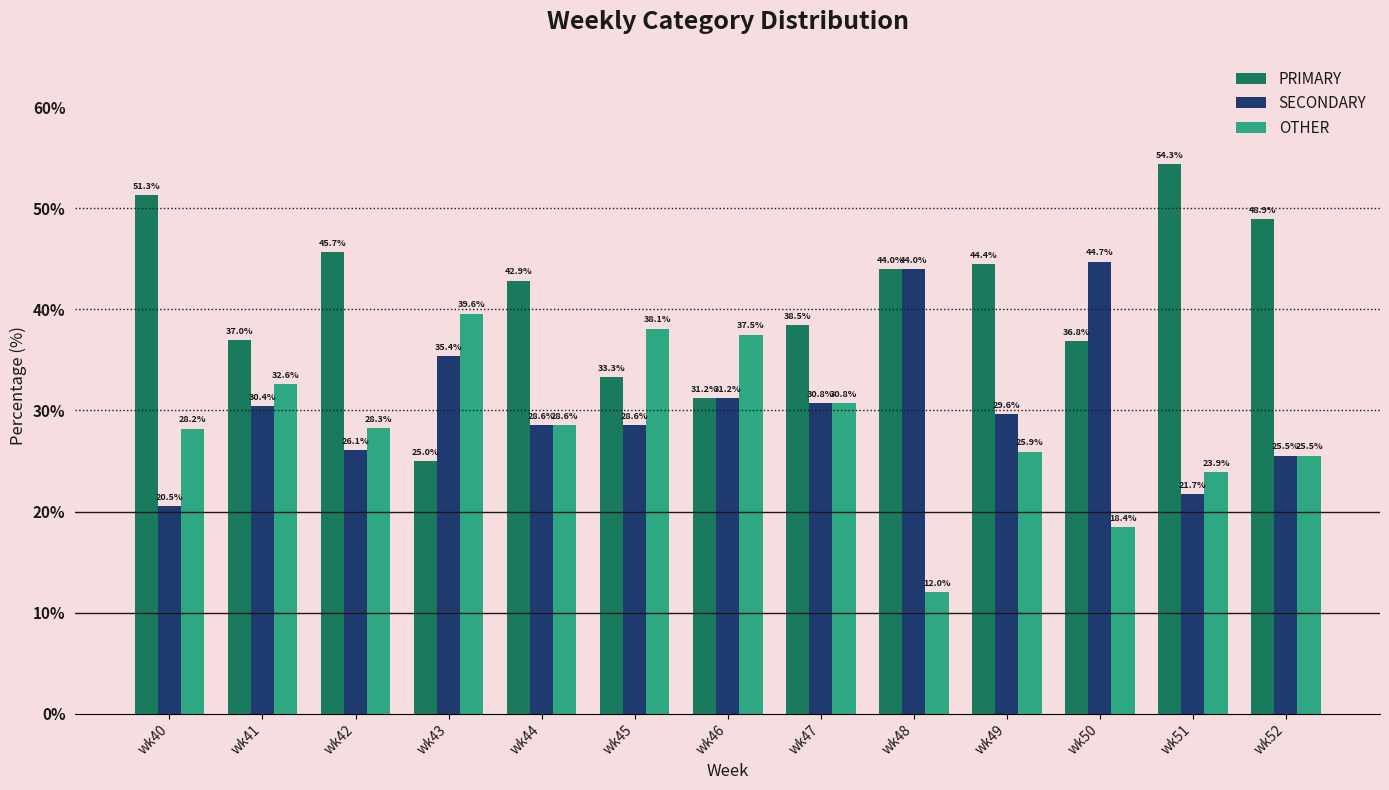

How many data points in SECONDARY are less than 29?

6